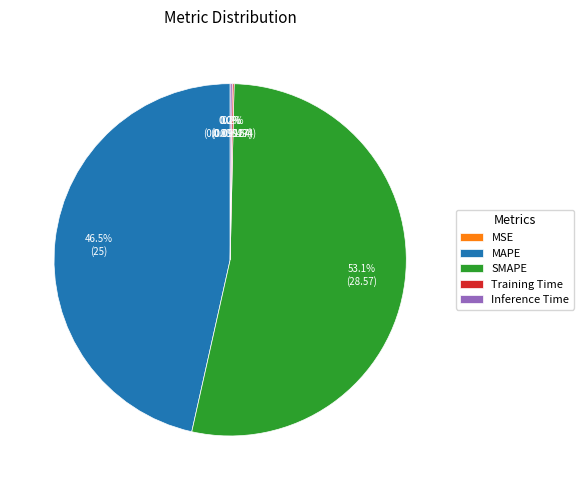

Which slice is the largest?

SMAPE